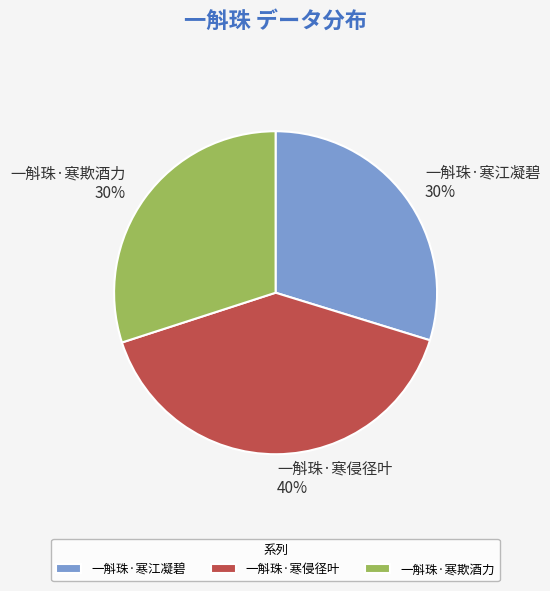

Which slice is the largest?

一斛珠·寒侵径叶